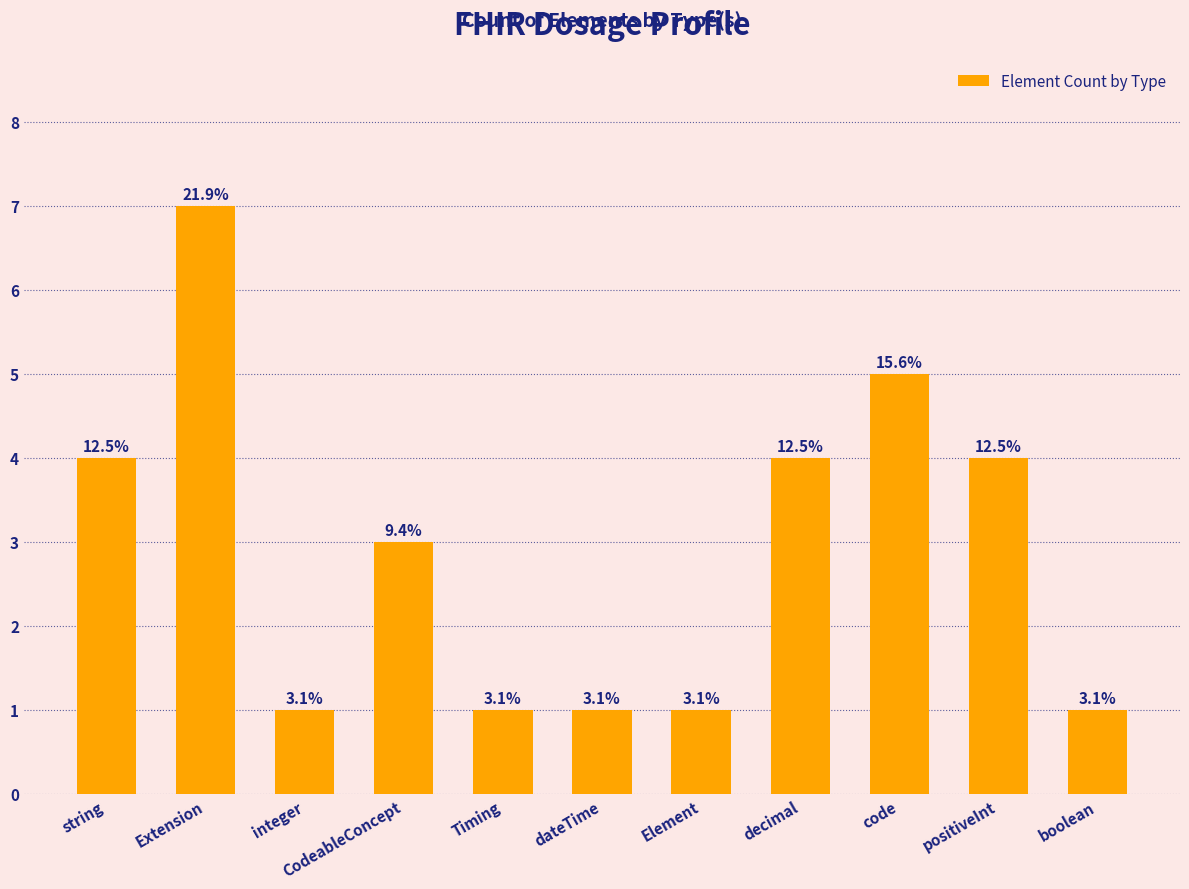

How many bars are there in total?

11